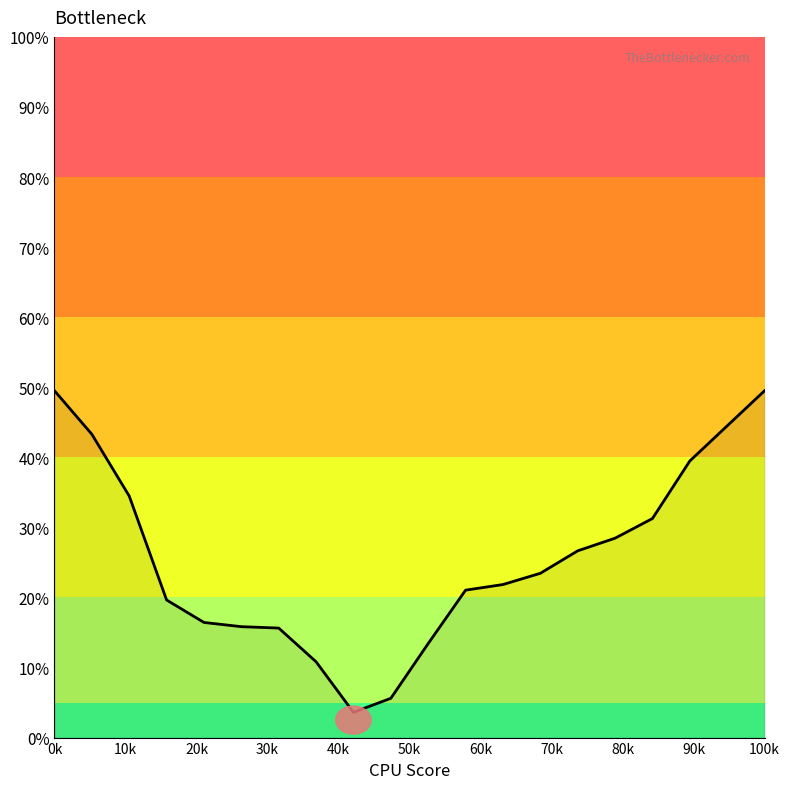

What is the maximum value shown in the chart?

49.5